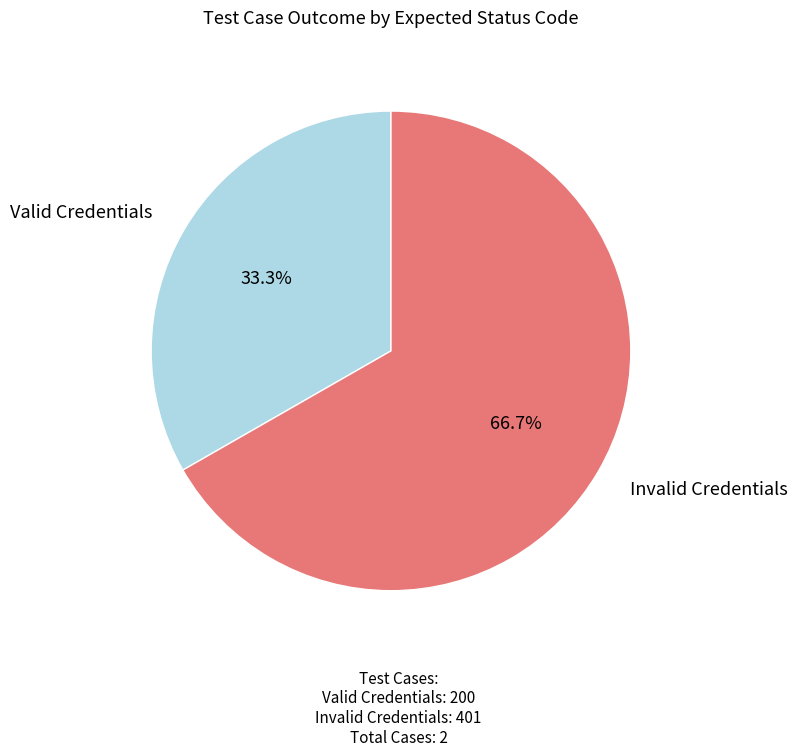

Between Invalid Credentials and Valid Credentials, which is larger?

Invalid Credentials